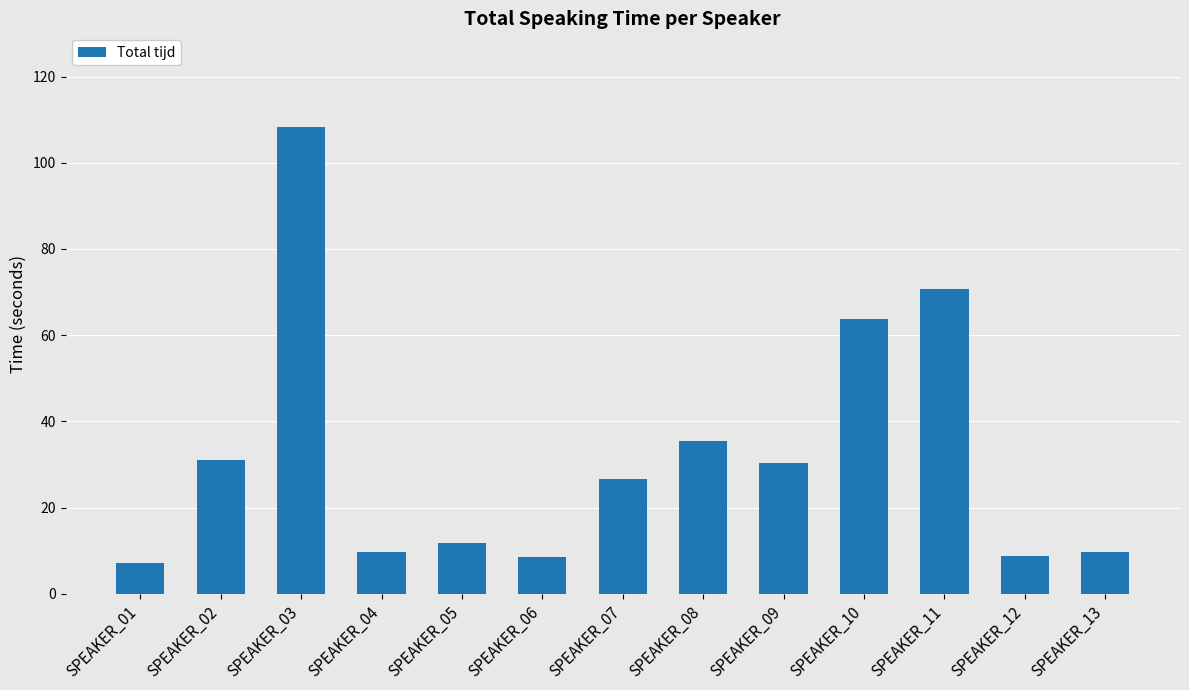

How many values exceed 26?

7